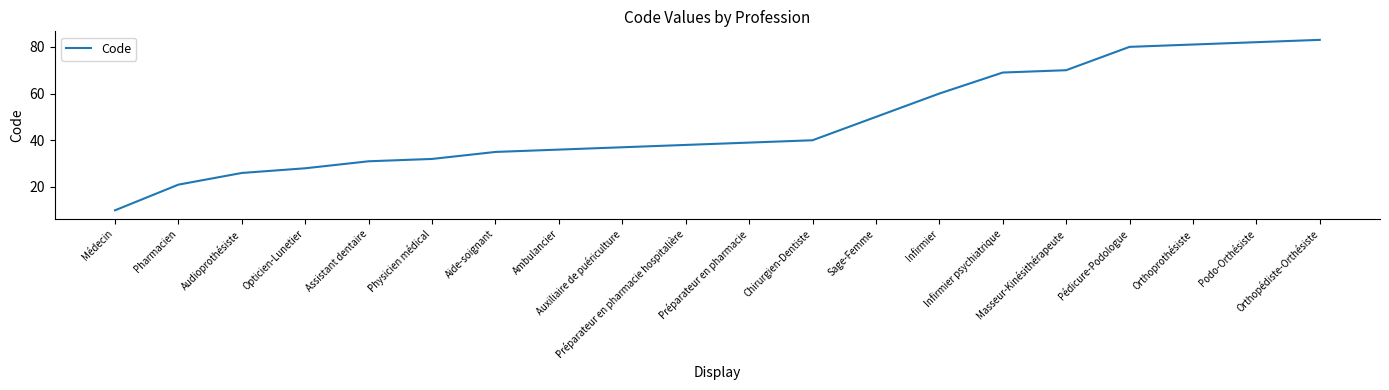

The chart shows a value of 16 at Assistant dentaire. True or false?

False